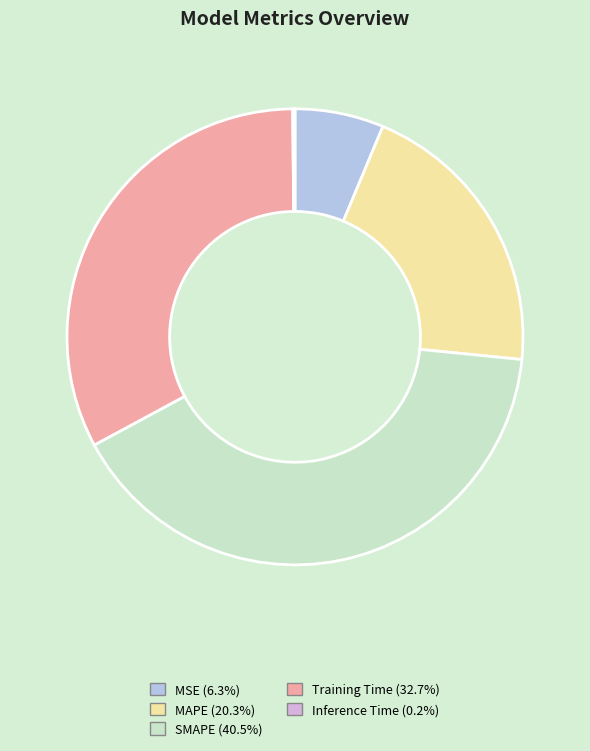

Do MAPE and MSE together represent more than half of the pie?

No